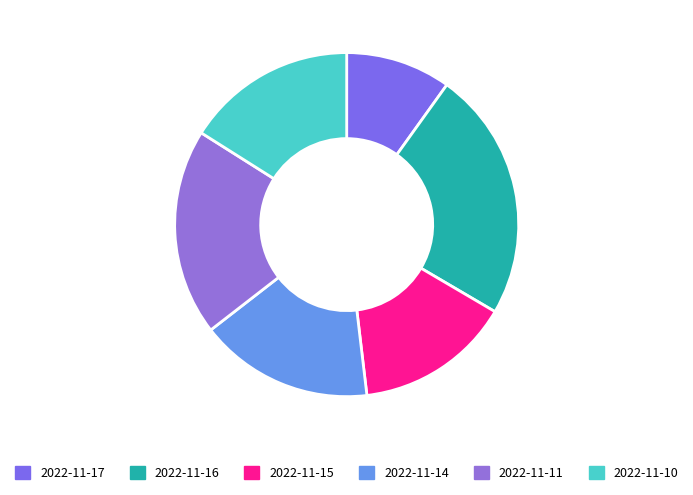

Between 2022-11-10 and 2022-11-17, which is larger?

2022-11-10